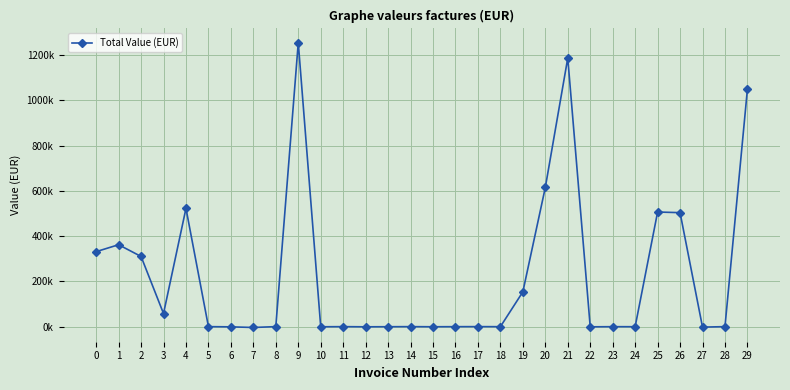

Is this an area chart (filled region under the line)?

No